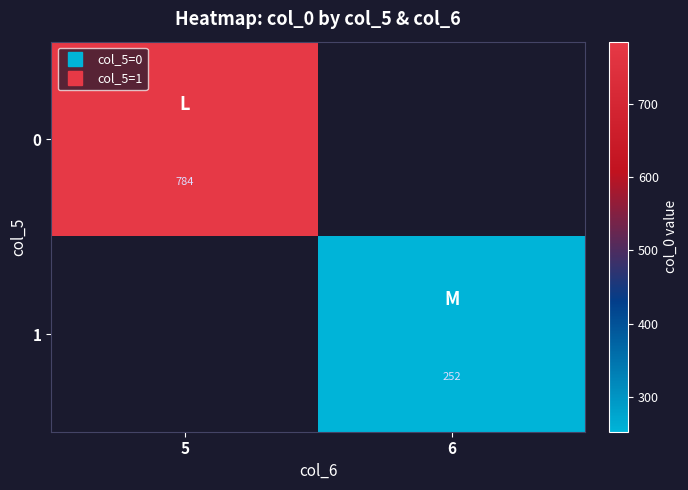

Which label corresponds to the smallest value in the chart?

6